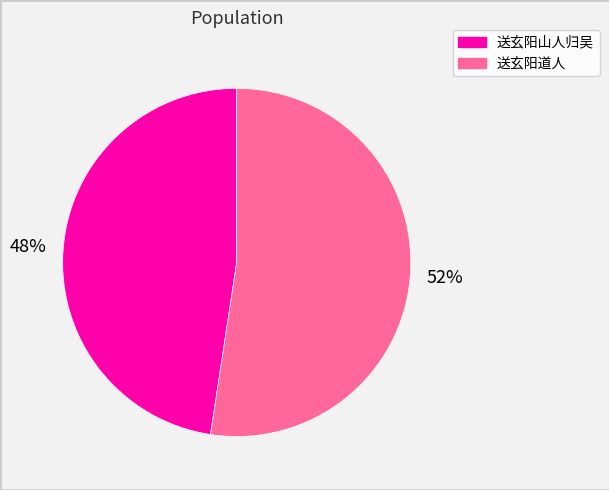

What is the smallest slice in the pie chart?

送玄阳山人归吴